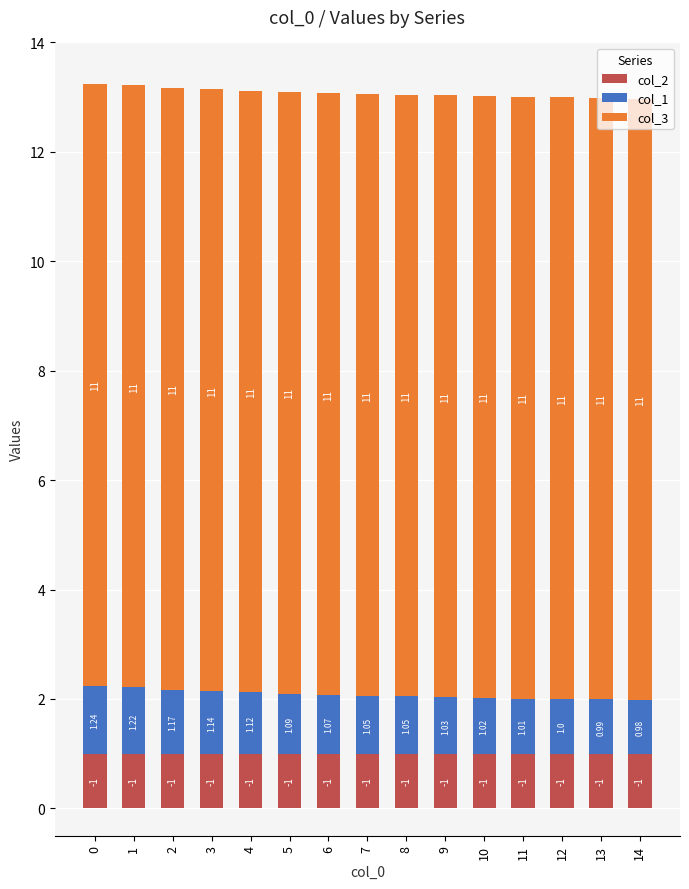

What is the total value across all series at 8?

13.0